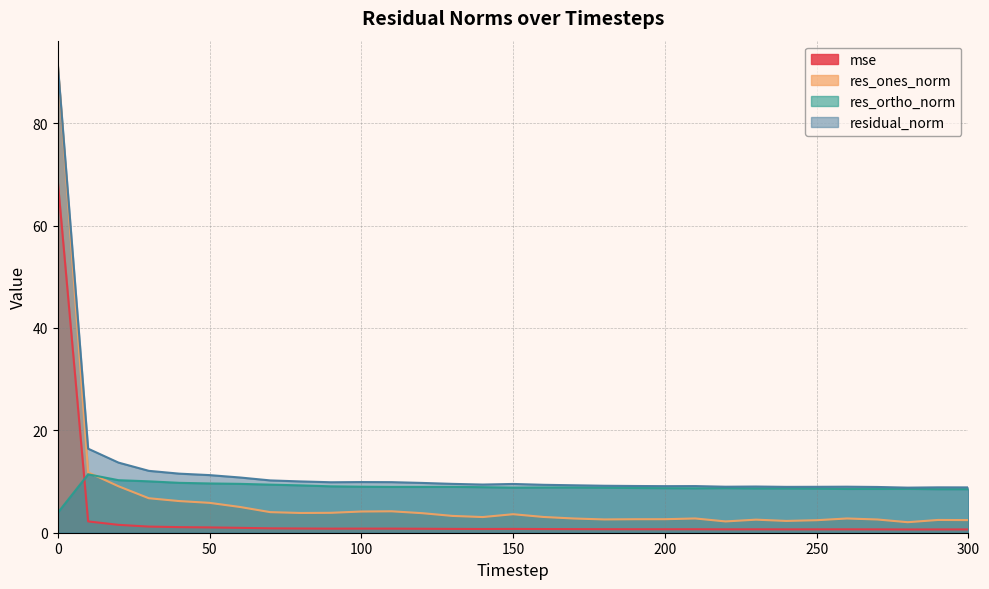

The value of mse at 230 is 0.2. True or false?

False